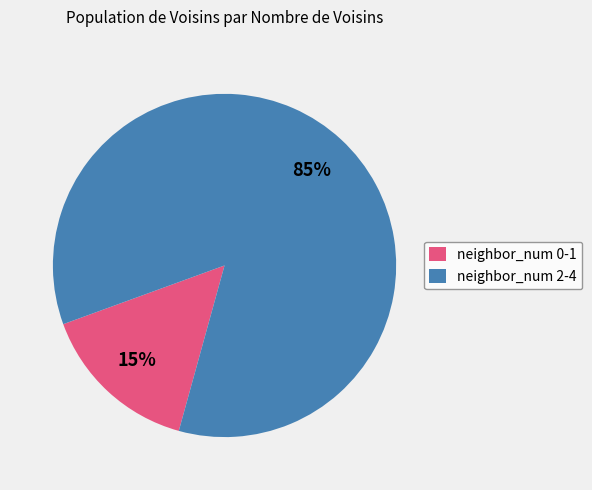

How many segments does this pie chart have?

2